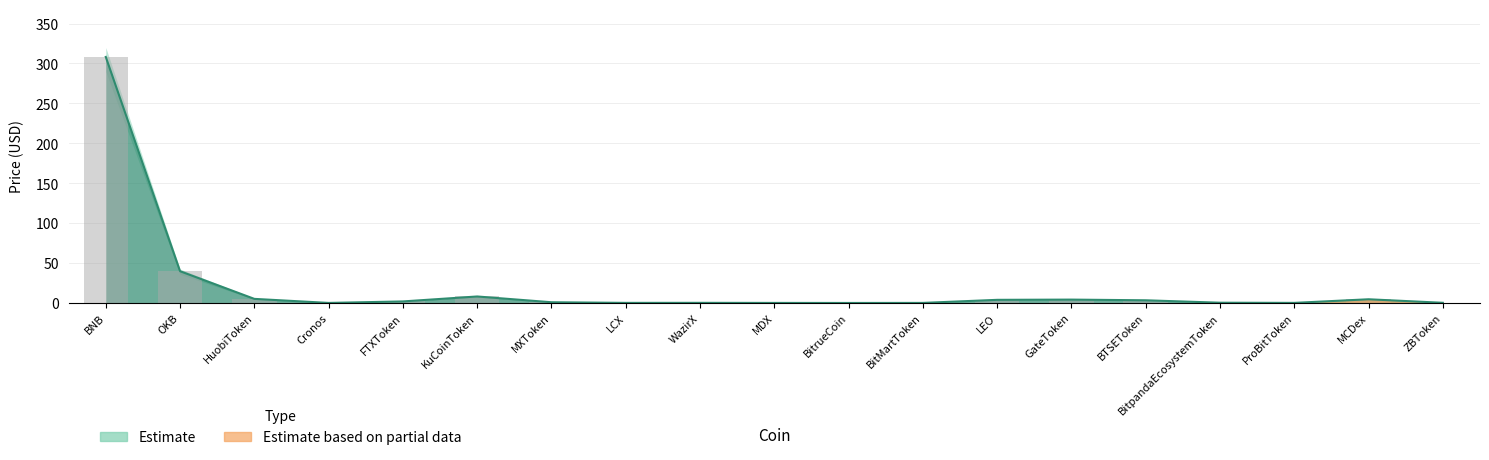

At which category does the chart reach its peak across all series?

BNB